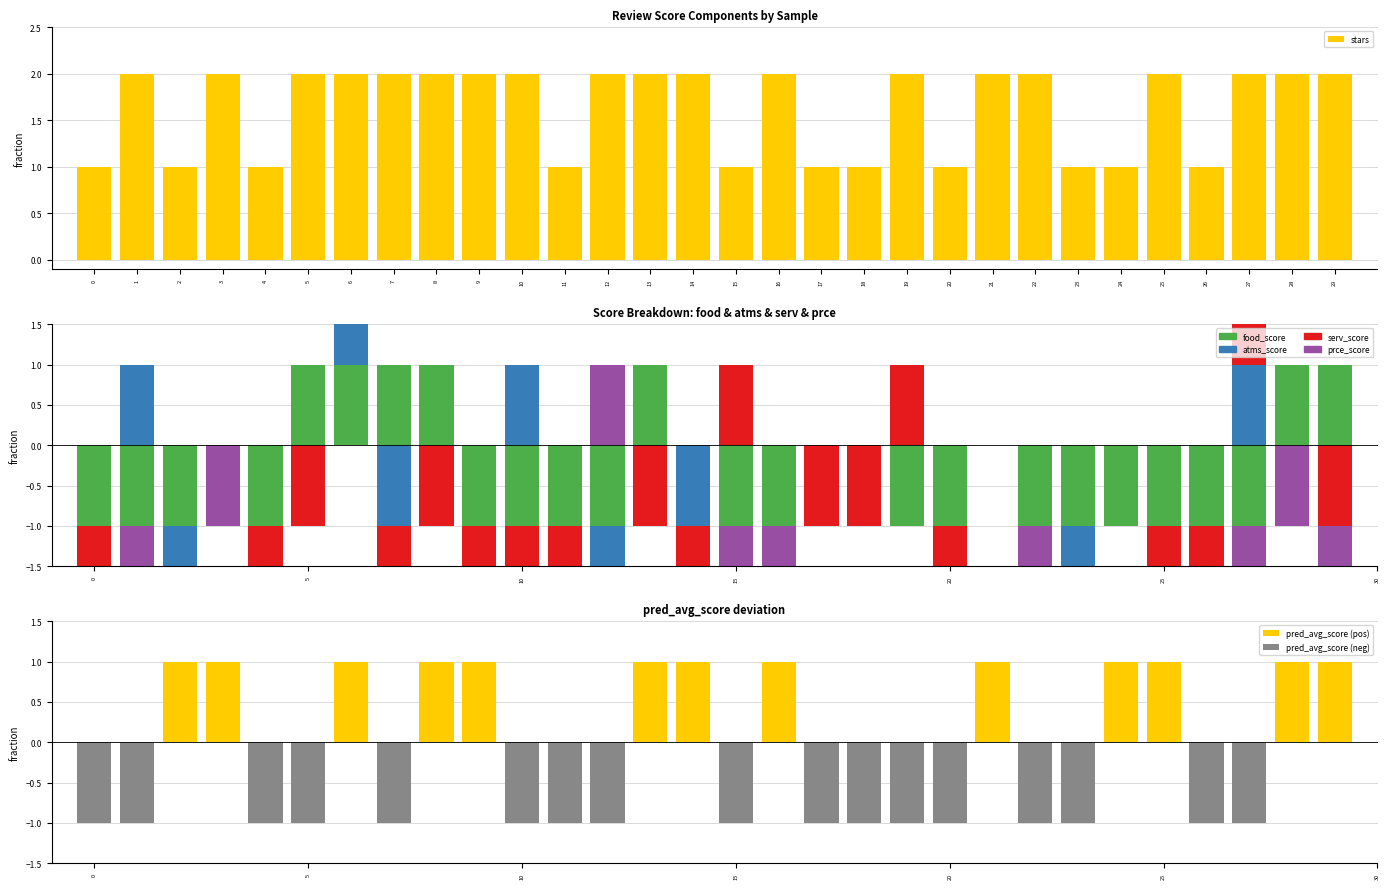

What are all the series names shown in the legend?

stars, food_score, atms_score, serv_score, prce_score, pred_avg_score